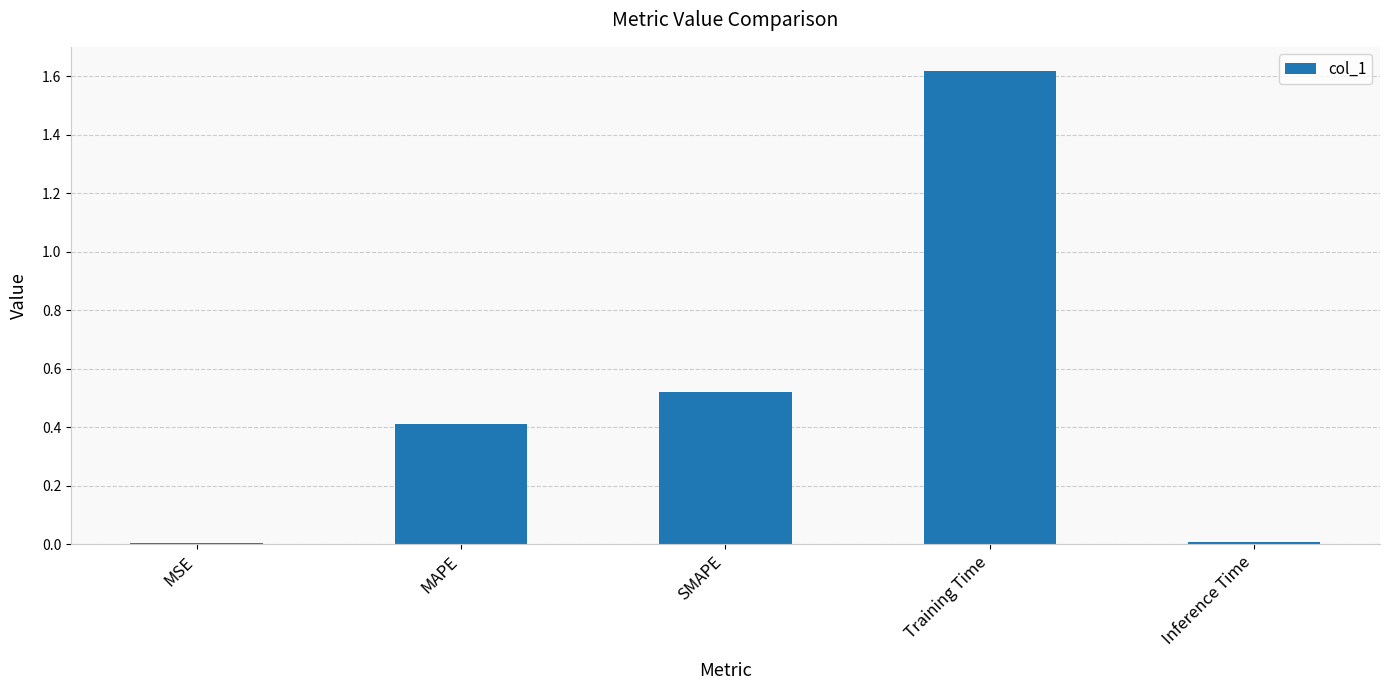

True or false: the data shows 0.0 at Inference Time.

True